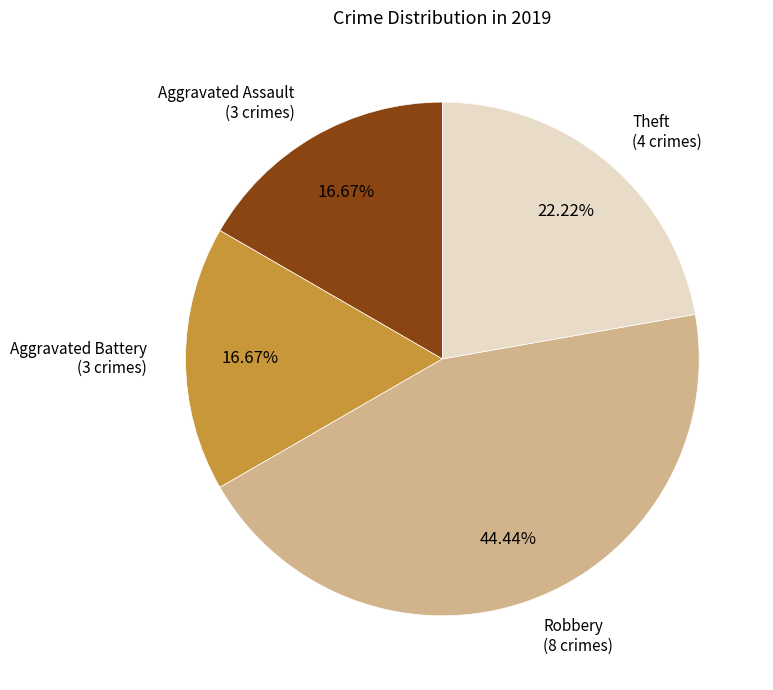

Is there a majority slice in this chart?

No